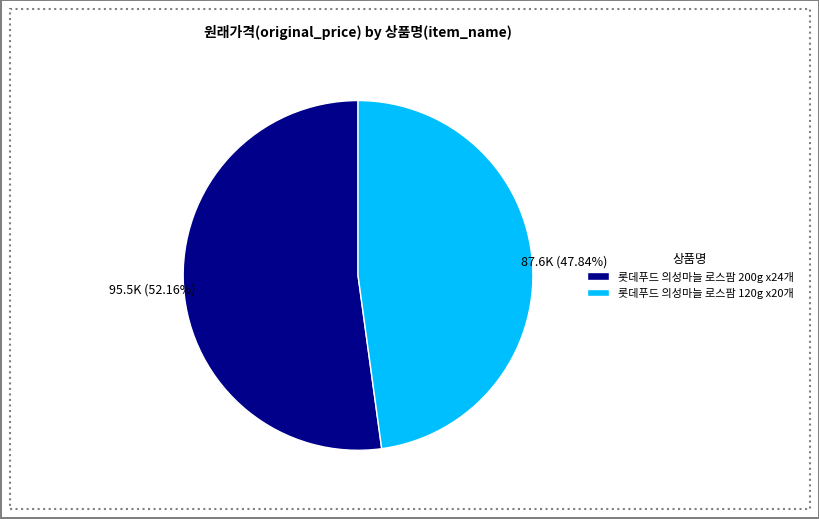

How much of the chart is everything except 롯데푸드 의성마늘 로스팜 200g x24개?

47.8%